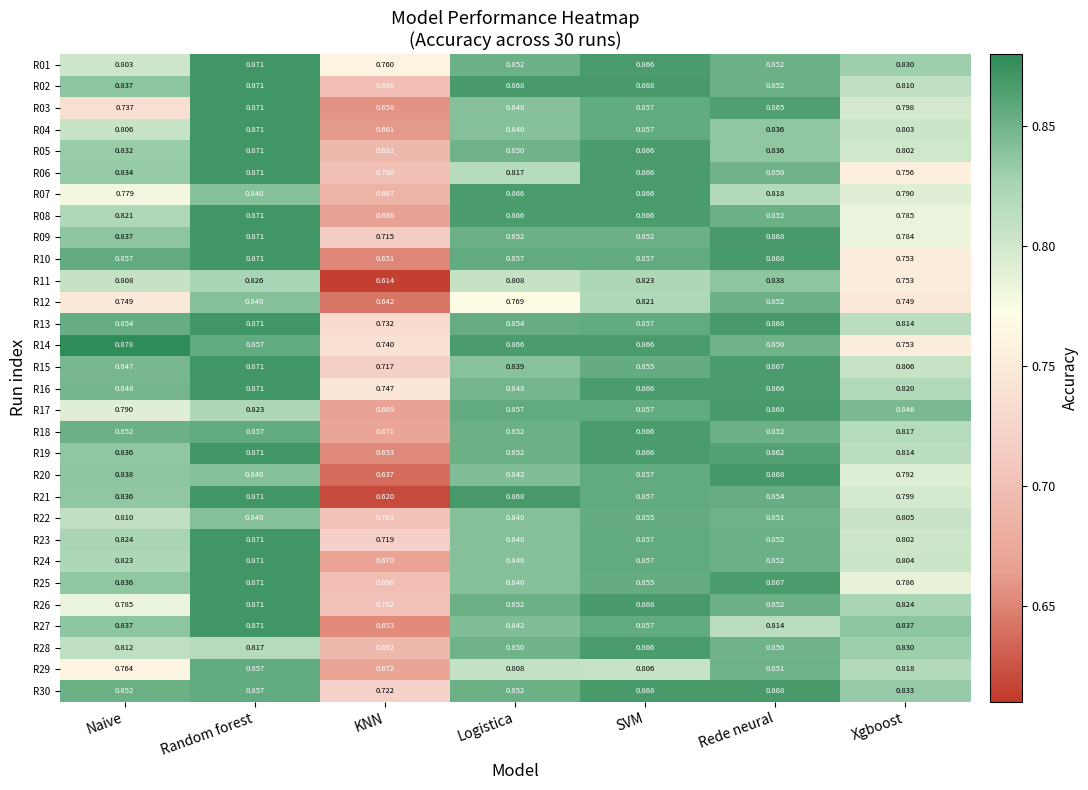

Rank the categories by R15 value from highest to lowest.

Random forest, Rede neural, SVM, Naive, Logistica, Xgboost, KNN